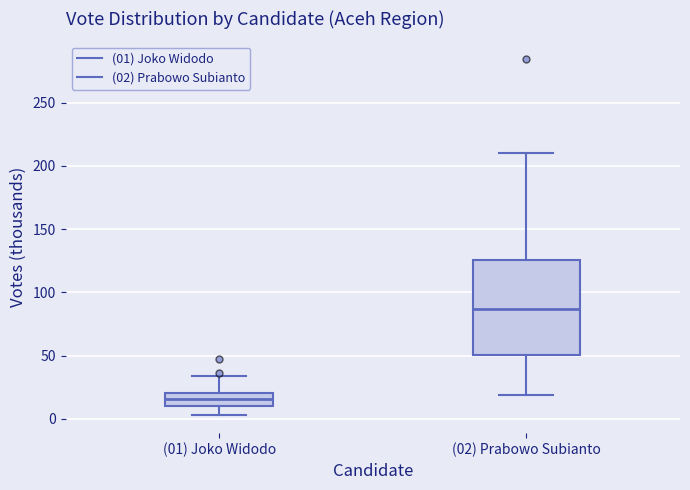

Reading left to right, transcribe this box plot: for each box, give where its median line is, the range the box spans, and where its two whiskers end, as read against the y-axis. The values are not printed on the chart, so give them approximately, as read against the axis.

(01) Joko Widodo: median 15, box 10 to 20, whiskers 5 to 35
(02) Prabowo Subianto: median 85, box 50 to 125, whiskers 20 to 210